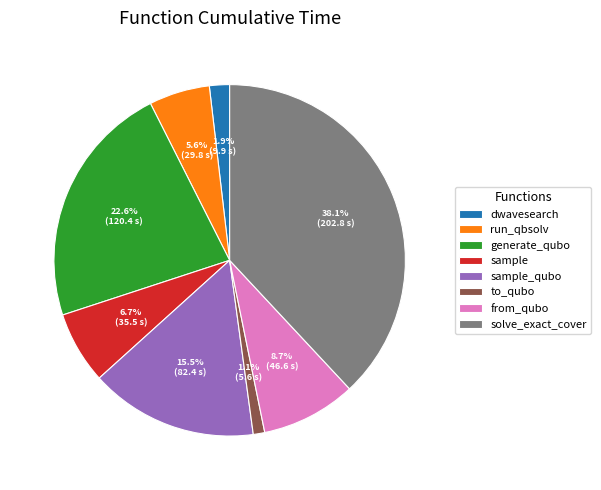

Which category has the smallest portion of the pie?

to_qubo